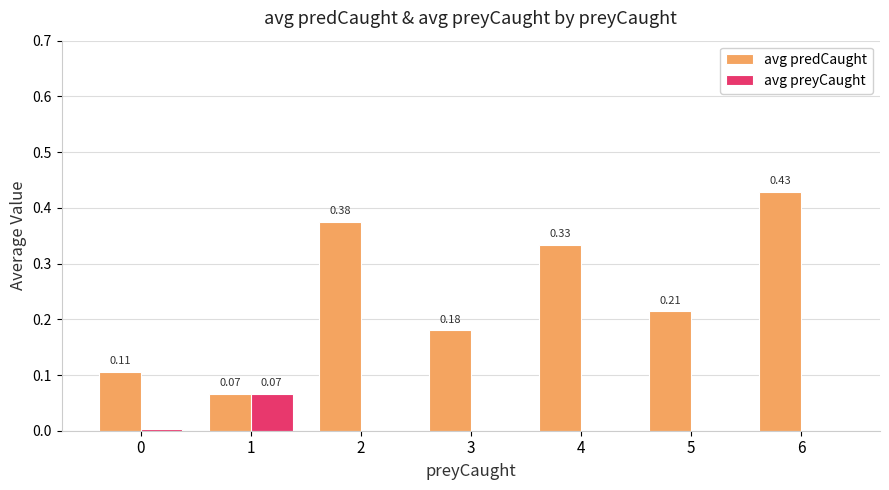

How many groups of bars are there?

7